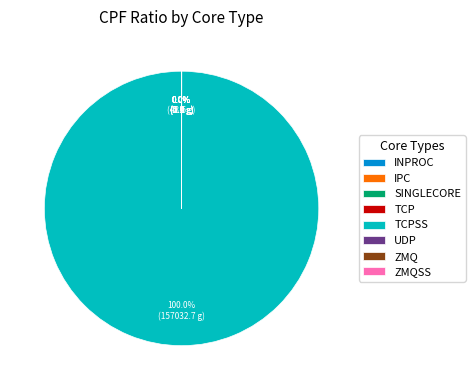

Is there any slice that represents more than half of the pie?

Yes